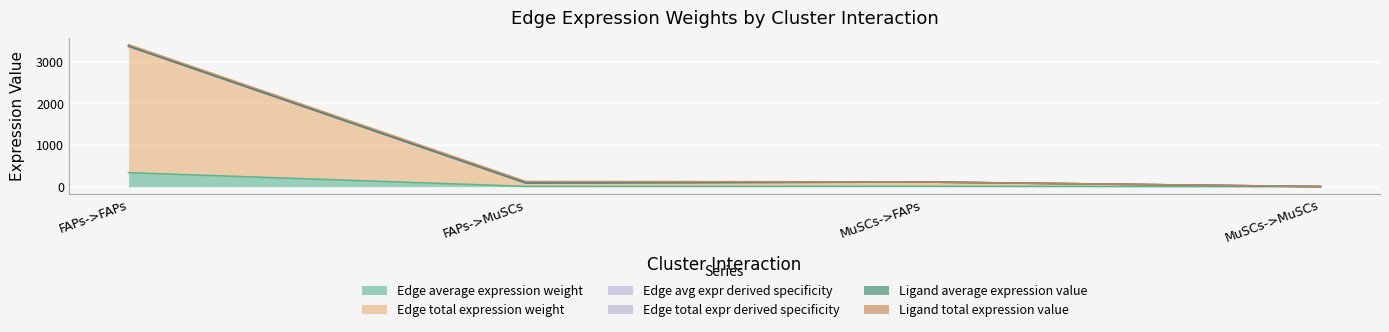

What is the smallest value displayed?

0.3